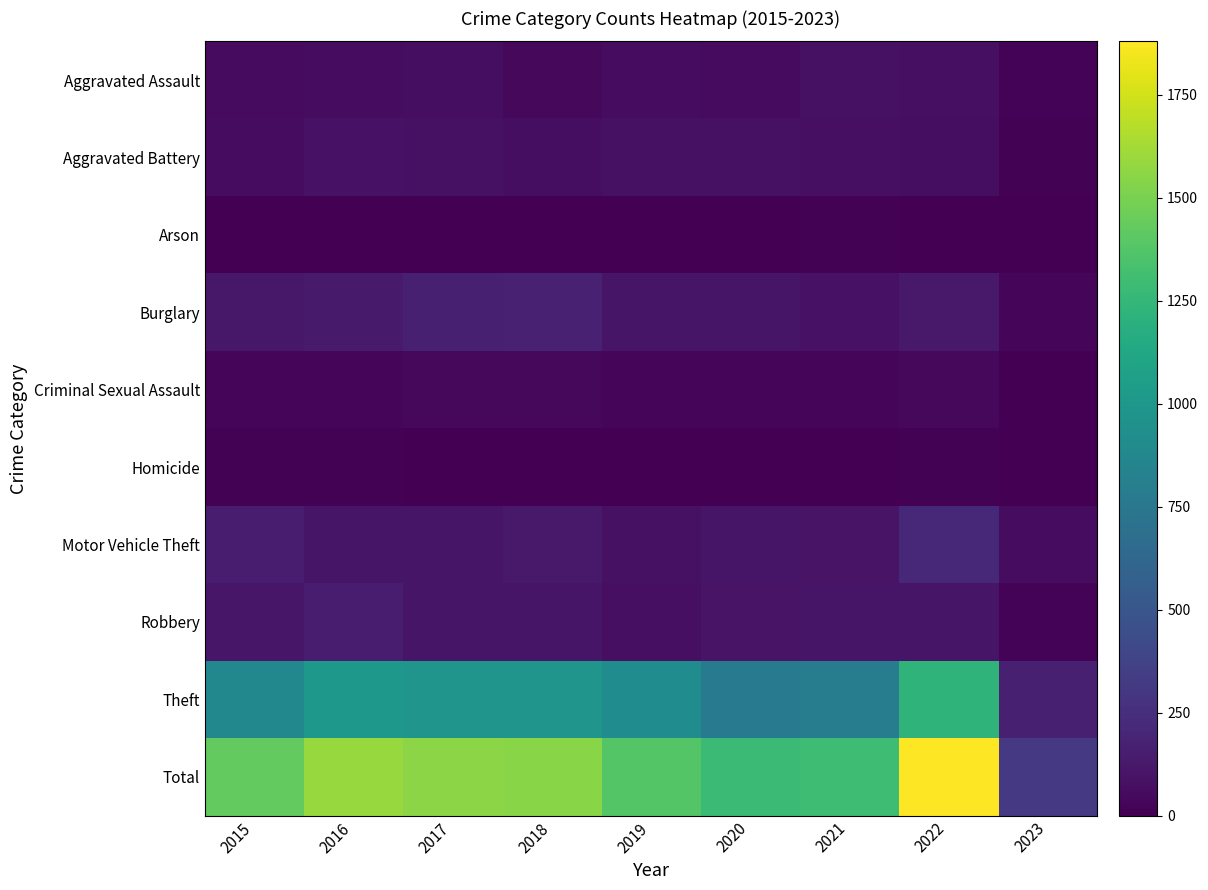

At 2021, list the series in order from largest to smallest.

Total, Theft, Robbery, Motor Vehicle Theft, Burglary, Aggravated Assault, Aggravated Battery, Criminal Sexual Assault, Arson, Homicide